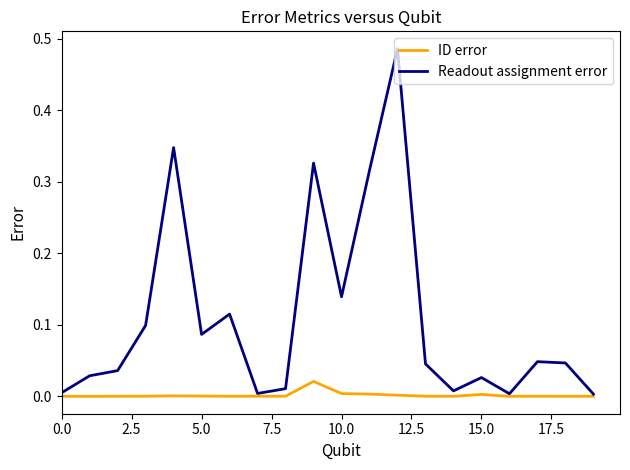

List the series in order of their overall mean, lowest first.

ID error, Readout assignment error